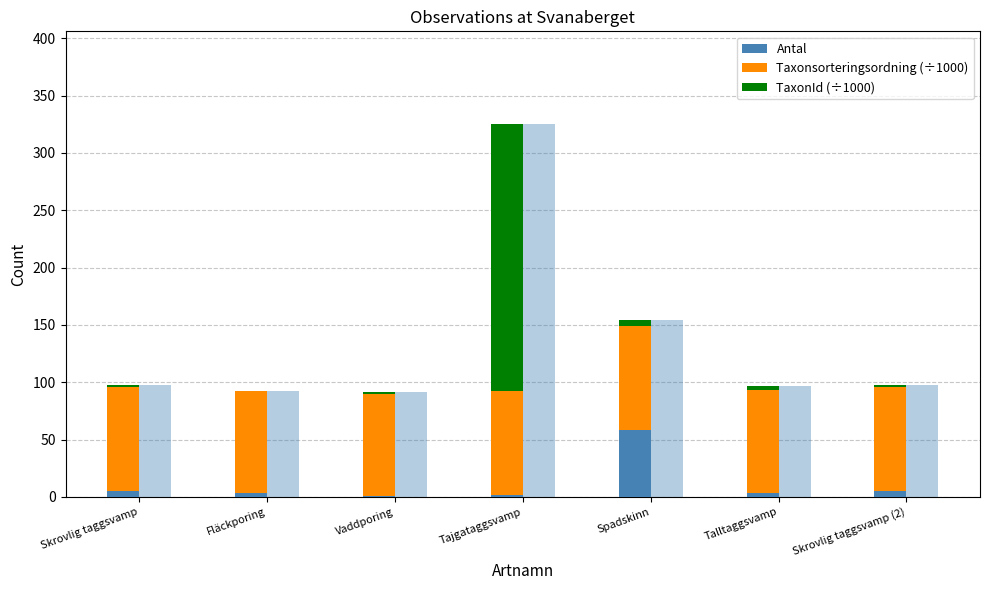

What is the approximate value of TaxonId (÷1000) at Tajgataggsvamp?

232.1